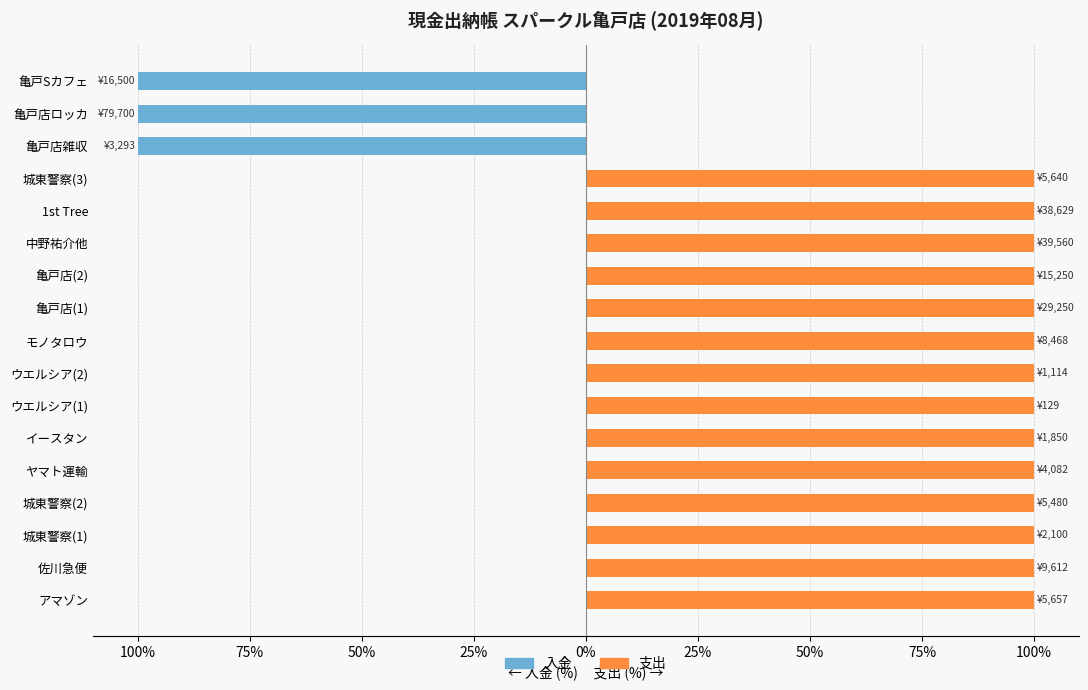

What is the sum of the 入金 values at 50% and 14?

-100